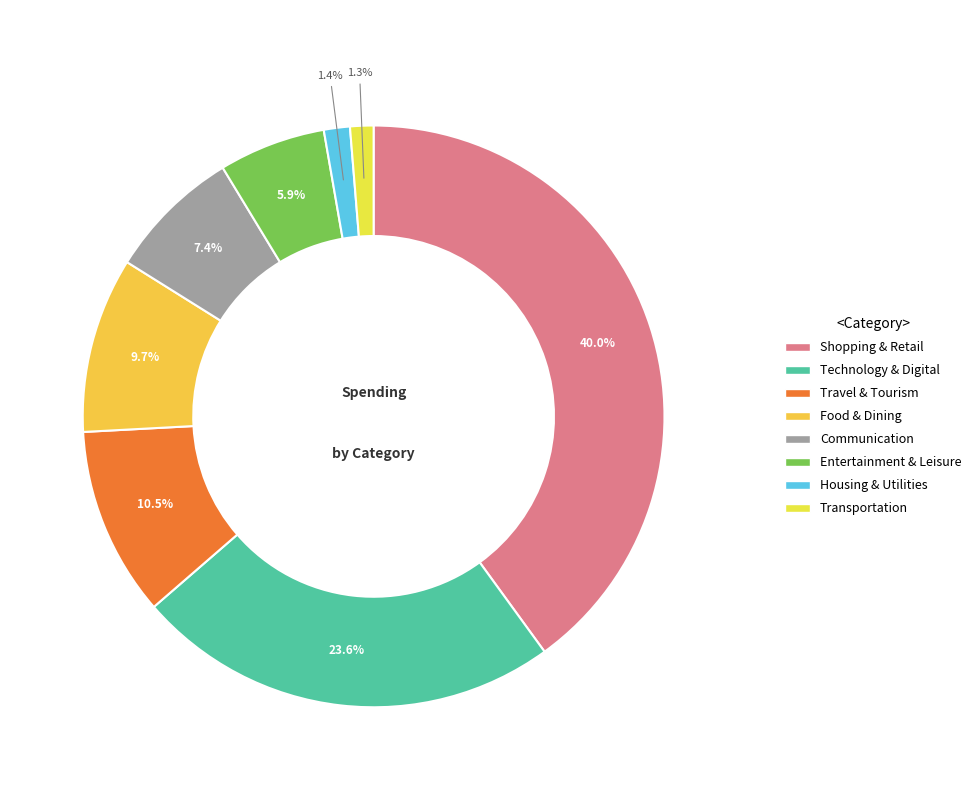

How many slices are in this pie chart?

8